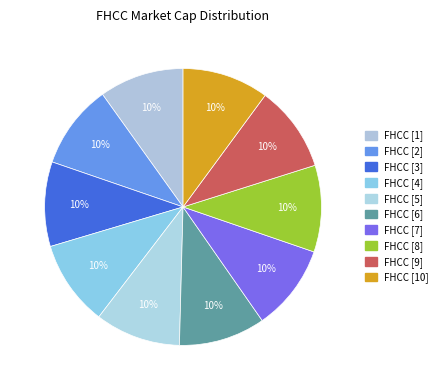

How many slices are in this pie chart?

10